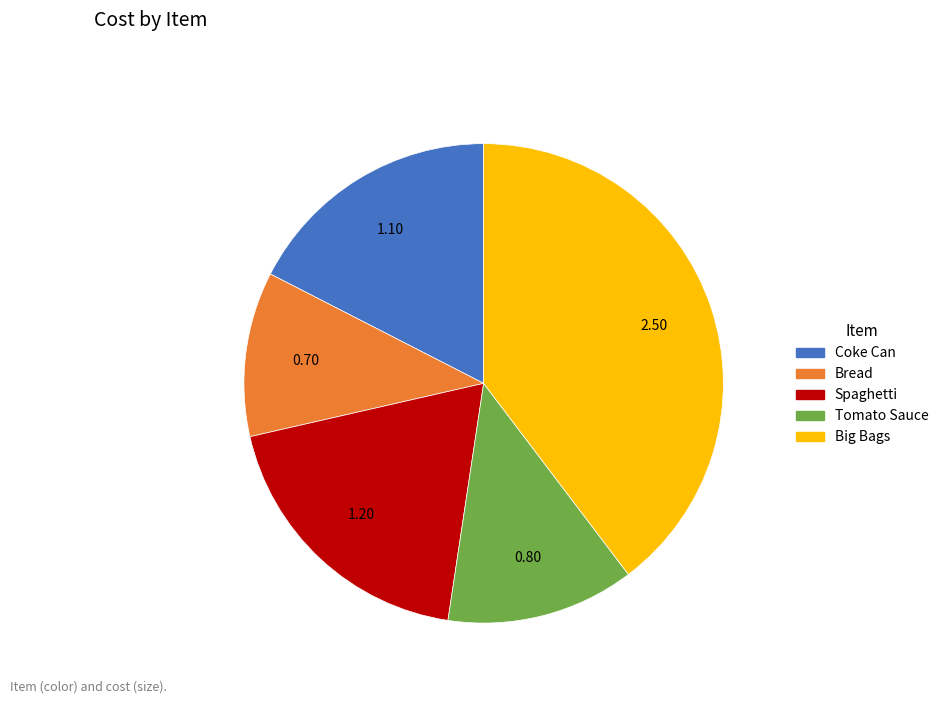

Rank the categories by value from lowest to highest.

Bread, Tomato Sauce, Coke Can, Spaghetti, Big Bags